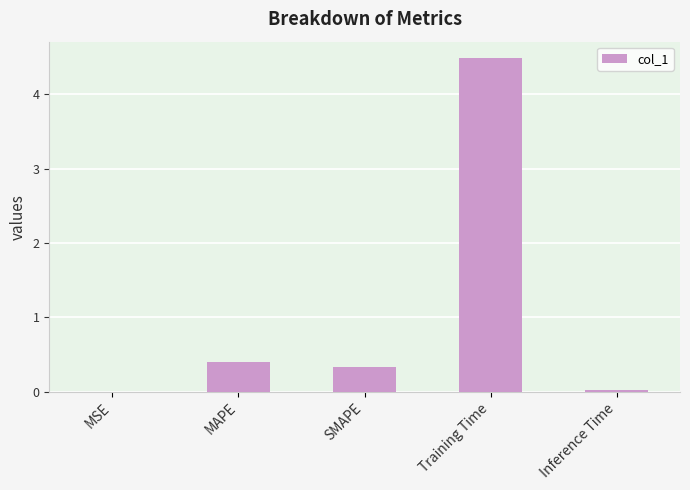

What is the average value?

1.0